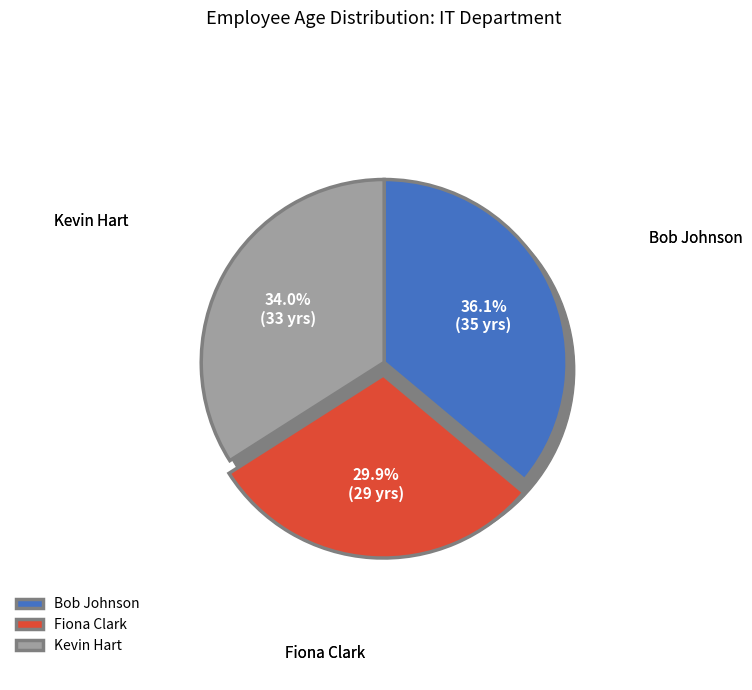

How many slices are in this pie chart?

3